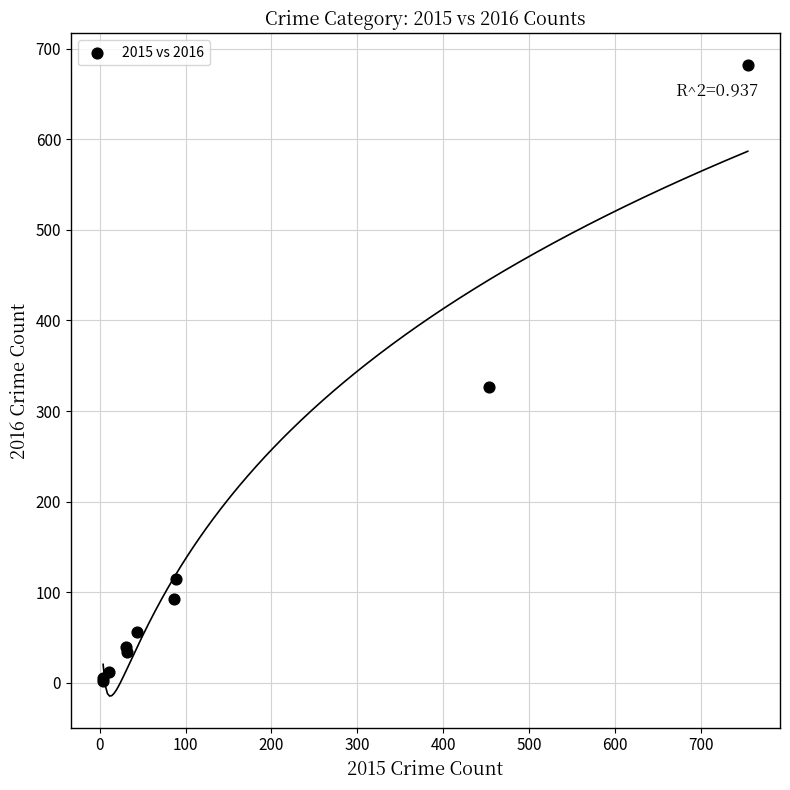

What Y value in the scatter plot is closest to 342?

326